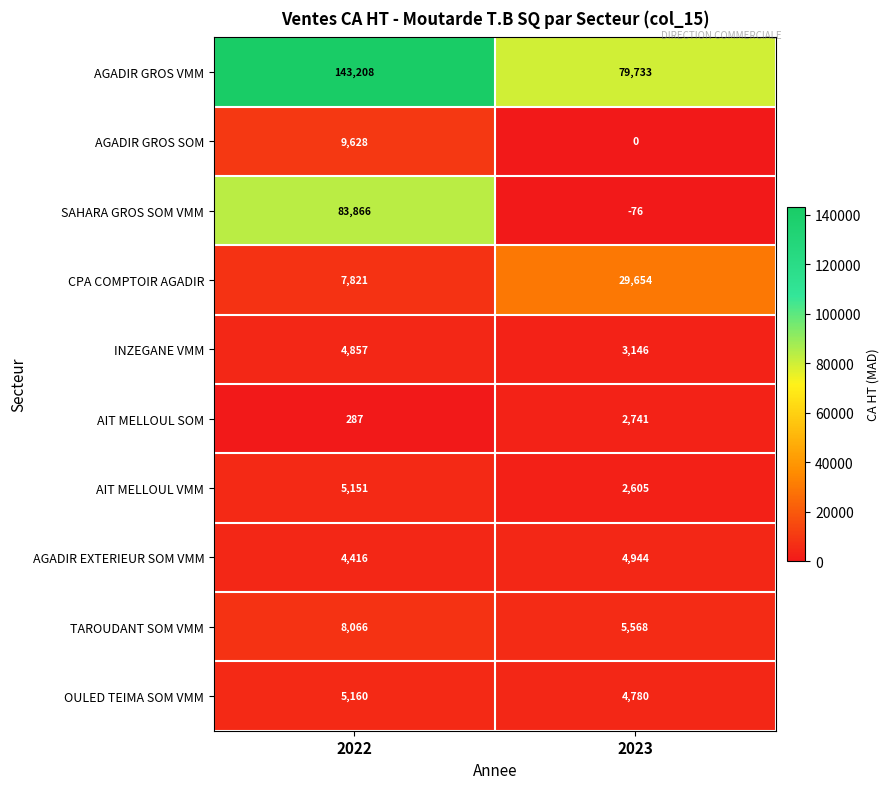

How many data points in AGADIR GROS VMM are less than 143208?

1